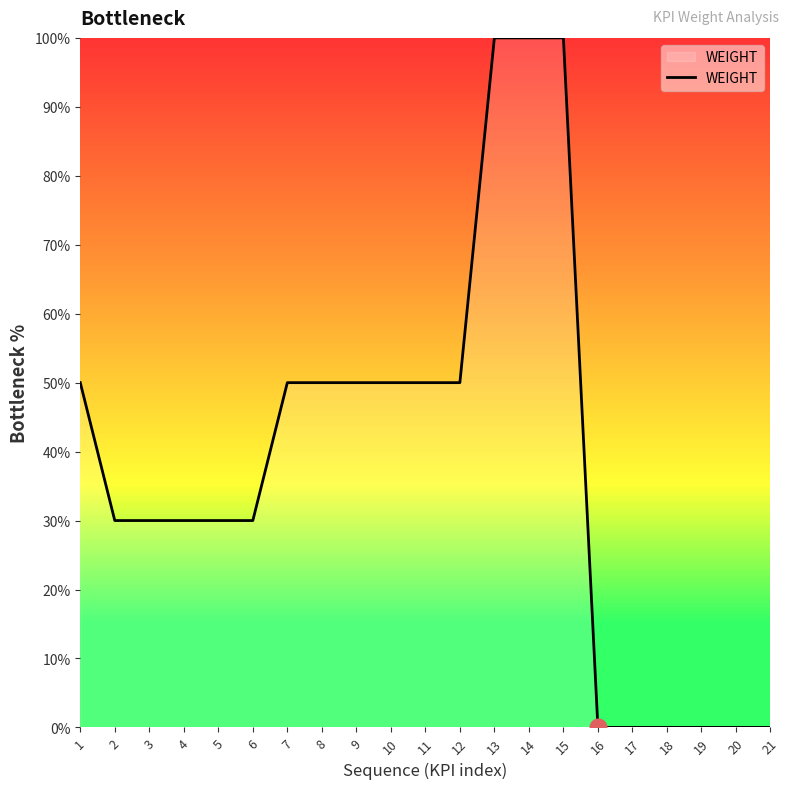

Approximately how many times larger is the value at 15 compared to 12?

2.0